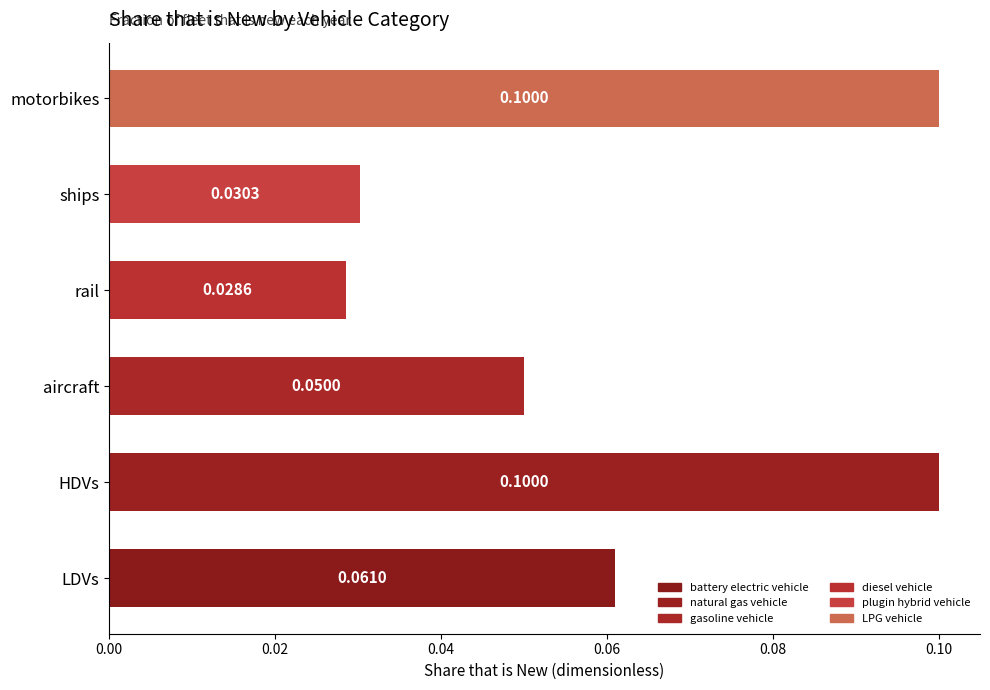

What are all the series names shown in the legend?

battery electric vehicle, natural gas vehicle, gasoline vehicle, diesel vehicle, plugin hybrid vehicle, LPG vehicle